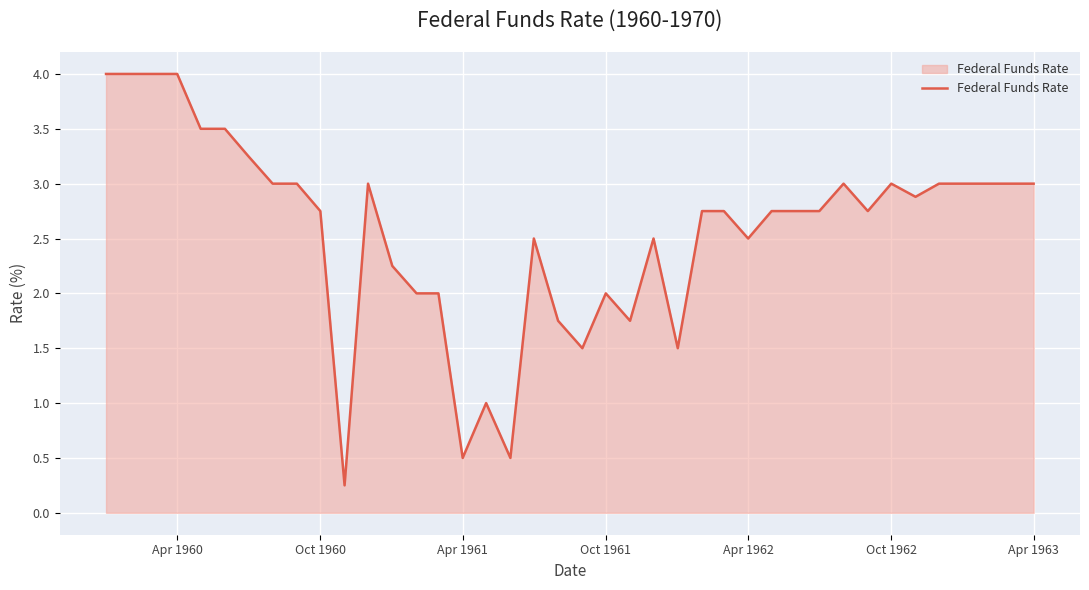

What is the greatest value displayed?

4.0